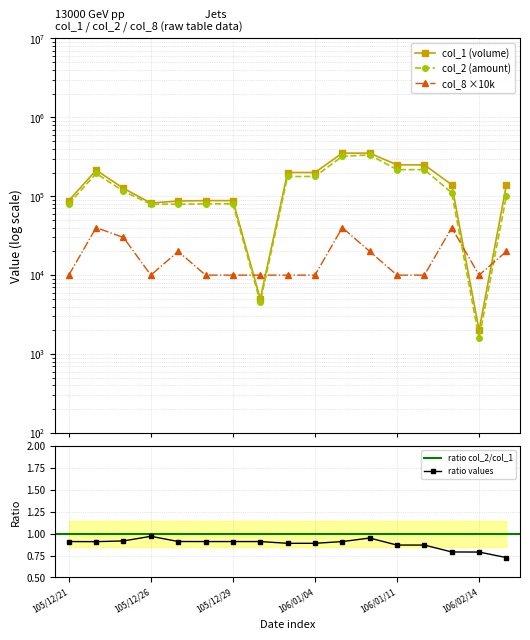

What is the difference between the maximum and minimum values in the col_8 series?

30000